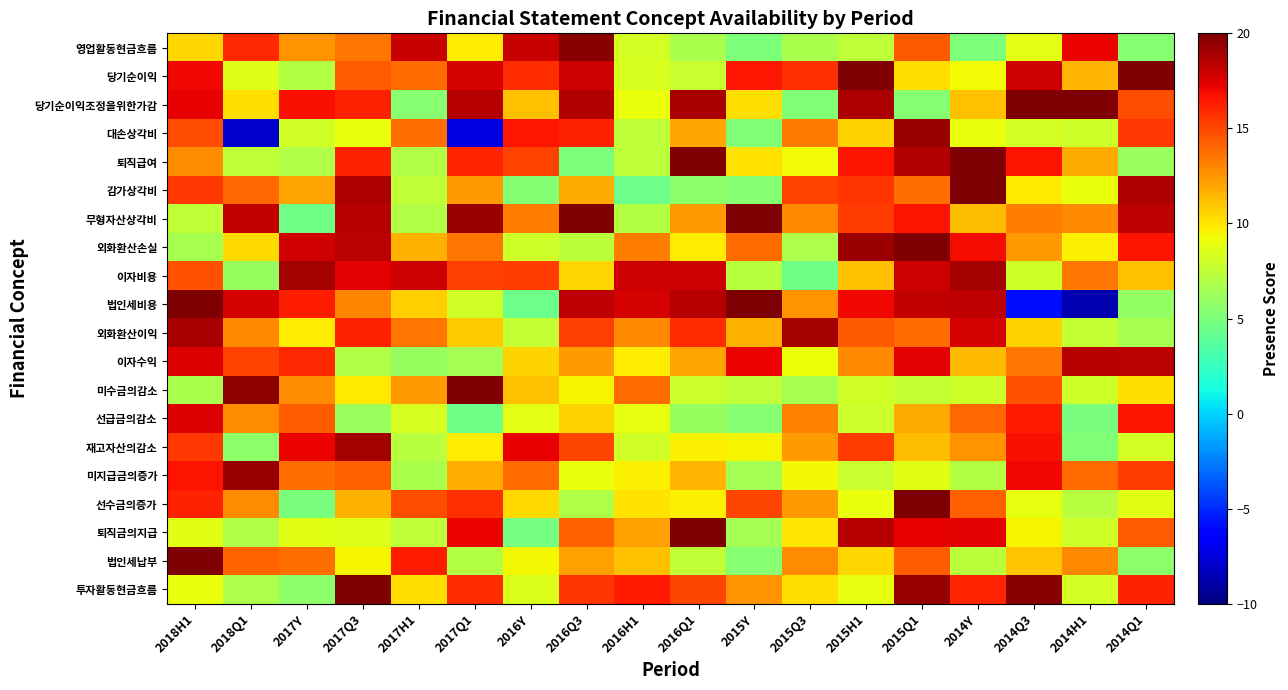

Reading left to right, what are all the values shown in this chart?

영업활동현금흐름: 2018H1=10.4	2018Q1=16.0	2017Y=12.6	2017Q3=13.5	2017H1=18.1	2017Q1=9.8	2016Y=18.1	2016Q3=19.7	2016H1=8.2	2016Q1=6.7	2015Y=5.1	2015Q3=6.7	2015H1=7.4	2015Q1=14.4	2014Y=5.1	2014Q3=8.8	2014H1=17.1	2014Q1=5.4
당기순이익: 2018H1=17.0	2018Q1=8.6	2017Y=7.1	2017Q3=14.4	2017H1=13.8	2017Q1=17.8	2016Y=15.9	2016Q3=17.9	2016H1=8.3	2016Q1=7.7	2015Y=16.5	2015Q3=15.7	2015H1=20.2	2015Q1=10.2	2014Y=9.3	2014Q3=18.0	2014H1=11.5	2014Q1=19.9
당기순이익조정을위한가감: 2018H1=17.3	2018Q1=10.2	2017Y=16.8	2017Q3=16.1	2017H1=5.4	2017Q1=18.5	2016Y=11.2	2016Q3=18.6	2016H1=9.1	2016Q1=18.9	2015Y=10.3	2015Q3=5.2	2015H1=18.7	2015Q1=5.4	2014Y=11.2	2014Q3=20.1	2014H1=20.6	2014Q1=14.8
대손상각비: 2018H1=14.8	2018Q1=-8.0	2017Y=8.2	2017Q3=9.0	2017H1=13.7	2017Q1=-7.3	2016Y=16.5	2016Q3=16.2	2016H1=7.4	2016Q1=12.0	2015Y=5.2	2015Q3=13.4	2015H1=10.5	2015Q1=19.2	2014Y=9.0	2014Q3=8.2	2014H1=8.0	2014Q1=15.5
퇴직급여: 2018H1=12.8	2018Q1=7.5	2017Y=6.9	2017Q3=16.2	2017H1=6.9	2017Q1=16.1	2016Y=15.2	2016Q3=5.1	2016H1=7.4	2016Q1=20.2	2015Y=10.1	2015Q3=9.3	2015H1=16.6	2015Q1=18.7	2014Y=20.5	2014Q3=16.7	2014H1=11.8	2014Q1=6.2
감가상각비: 2018H1=15.5	2018Q1=14.0	2017Y=12.1	2017Q3=18.8	2017H1=7.5	2017Q1=12.4	2016Y=5.2	2016Q3=11.8	2016H1=4.4	2016Q1=5.6	2015Y=5.4	2015Q3=15.1	2015H1=15.6	2015Q1=13.8	2014Y=20.7	2014Q3=9.9	2014H1=9.0	2014Q1=18.8
무형자산상각비: 2018H1=7.5	2018Q1=18.2	2017Y=4.6	2017Q3=18.5	2017H1=6.9	2017Q1=19.3	2016Y=13.3	2016Q3=21.0	2016H1=7.0	2016Q1=12.4	2015Y=20.7	2015Q3=13.0	2015H1=15.4	2015Q1=16.6	2014Y=11.3	2014Q3=13.2	2014H1=12.9	2014Q1=18.3
외화환산손실: 2018H1=6.6	2018Q1=10.3	2017Y=17.8	2017Q3=18.4	2017H1=11.6	2017Q1=13.5	2016Y=8.0	2016Q3=7.3	2016H1=13.3	2016Q1=9.8	2015Y=13.8	2015Q3=6.8	2015H1=19.2	2015Q1=21.2	2014Y=16.9	2014Q3=12.3	2014H1=9.6	2014Q1=16.6
이자비용: 2018H1=14.6	2018Q1=6.0	2017Y=19.0	2017Q3=17.3	2017H1=17.9	2017Q1=15.2	2016Y=15.4	2016Q3=10.5	2016H1=17.9	2016Q1=18.0	2015Y=7.1	2015Q3=4.6	2015H1=11.2	2015Q1=17.9	2014Y=19.0	2014Q3=7.9	2014H1=13.5	2014Q1=11.1
법인세비용: 2018H1=19.9	2018Q1=17.7	2017Y=16.3	2017Q3=13.0	2017H1=10.7	2017Q1=8.2	2016Y=4.5	2016Q3=18.2	2016H1=17.7	2016Q1=18.5	2015Y=20.0	2015Q3=12.5	2015H1=17.0	2015Q1=18.2	2014Y=18.3	2014Q3=-5.9	2014H1=-8.6	2014Q1=5.8
외화환산이익: 2018H1=18.8	2018Q1=12.9	2017Y=9.7	2017Q3=16.2	2017H1=13.5	2017Q1=10.9	2016Y=7.7	2016Q3=15.2	2016H1=12.9	2016Q1=15.8	2015Y=11.6	2015Q3=19.0	2015H1=14.5	2015Q1=13.8	2014Y=17.7	2014Q3=10.6	2014H1=7.7	2014Q1=6.6
이자수익: 2018H1=17.5	2018Q1=15.1	2017Y=16.0	2017Q3=6.9	2017H1=6.0	2017Q1=6.4	2016Y=10.6	2016Q3=12.4	2016H1=9.7	2016Q1=12.1	2015Y=17.1	2015Q3=9.2	2015H1=12.9	2015Q1=17.3	2014Y=11.4	2014Q3=13.5	2014H1=18.6	2014Q1=18.5
미수금의감소: 2018H1=6.7	2018Q1=19.6	2017Y=12.8	2017Q3=9.9	2017H1=12.4	2017Q1=19.9	2016Y=11.2	2016Q3=9.5	2016H1=13.8	2016Q1=7.8	2015Y=7.6	2015Q3=6.6	2015H1=8.1	2015Q1=7.7	2014Y=8.0	2014Q3=14.6	2014H1=8.0	2014Q1=10.2
선급금의감소: 2018H1=17.5	2018Q1=12.8	2017Y=14.4	2017Q3=6.2	2017H1=8.3	2017Q1=4.6	2016Y=8.9	2016Q3=10.5	2016H1=8.9	2016Q1=5.9	2015Y=5.4	2015Q3=13.2	2015H1=7.9	2015Q1=11.9	2014Y=13.9	2014Q3=16.4	2014H1=5.0	2014Q1=16.6
재고자산의감소: 2018H1=15.5	2018Q1=5.7	2017Y=17.1	2017Q3=19.0	2017H1=7.2	2017Q1=9.7	2016Y=17.3	2016Q3=15.0	2016H1=8.1	2016Q1=9.6	2015Y=9.5	2015Q3=12.3	2015H1=15.4	2015Q1=11.3	2014Y=12.5	2014Q3=16.8	2014H1=5.1	2014Q1=8.2
미지급금의증가: 2018H1=16.6	2018Q1=19.4	2017Y=13.8	2017Q3=14.2	2017H1=6.6	2017Q1=11.7	2016Y=13.9	2016Q3=9.1	2016H1=9.6	2016Q1=11.5	2015Y=6.5	2015Q3=9.3	2015H1=7.8	2015Q1=8.7	2014Y=7.0	2014Q3=17.0	2014H1=13.8	2014Q1=15.3
선수금의증가: 2018H1=16.2	2018Q1=12.7	2017Y=4.9	2017Q3=11.7	2017H1=14.8	2017Q1=15.8	2016Y=10.4	2016Q3=7.0	2016H1=10.1	2016Q1=9.6	2015Y=15.1	2015Q3=12.3	2015H1=9.0	2015Q1=19.9	2014Y=14.2	2014Q3=9.0	2014H1=7.2	2014Q1=8.7
퇴직금의지급: 2018H1=8.7	2018Q1=6.9	2017Y=8.7	2017Q3=8.6	2017H1=7.4	2017Q1=17.2	2016Y=4.8	2016Q3=14.3	2016H1=12.2	2016Q1=20.3	2015Y=6.4	2015Q3=10.0	2015H1=18.5	2015Q1=17.2	2014Y=17.4	2014Q3=9.5	2014H1=8.0	2014Q1=14.4
법인세납부: 2018H1=20.3	2018Q1=14.1	2017Y=13.7	2017Q3=9.5	2017H1=16.3	2017Q1=7.0	2016Y=9.4	2016Q3=12.2	2016H1=11.2	2016Q1=7.5	2015Y=5.4	2015Q3=12.8	2015H1=10.4	2015Q1=14.3	2014Y=7.2	2014Q3=11.0	2014H1=13.0	2014Q1=5.7
투자활동현금흐름: 2018H1=9.1	2018Q1=6.8	2017Y=5.6	2017Q3=20.2	2017H1=10.2	2017Q1=15.8	2016Y=8.4	2016Q3=15.6	2016H1=16.4	2016Q1=15.0	2015Y=12.5	2015Q3=10.2	2015H1=8.9	2015Q1=19.4	2014Y=16.0	2014Q3=19.7	2014H1=8.2	2014Q1=16.2